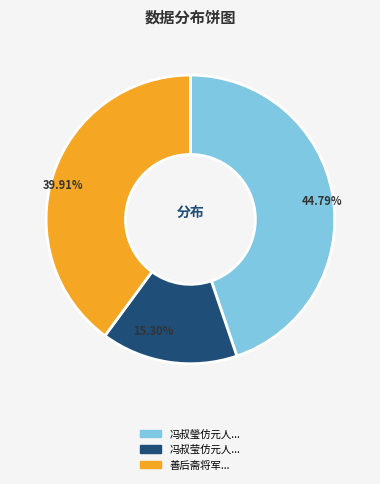

Is there a majority slice in this chart?

No